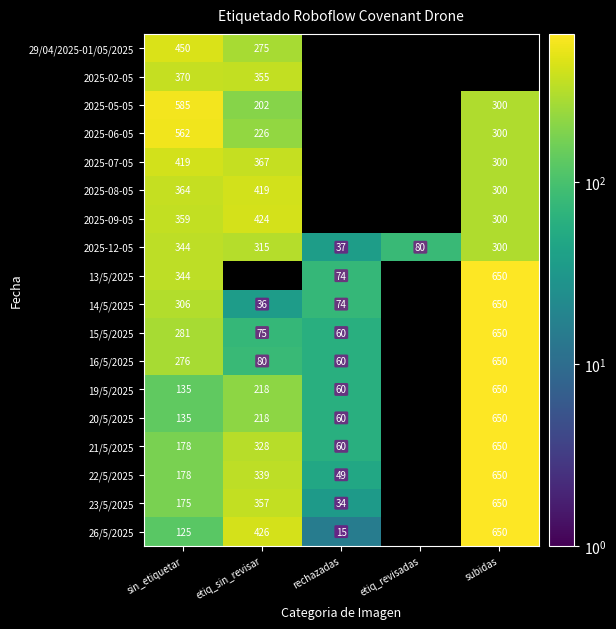

The 2025-06-05 series shows 96 at subidas. True or false?

False